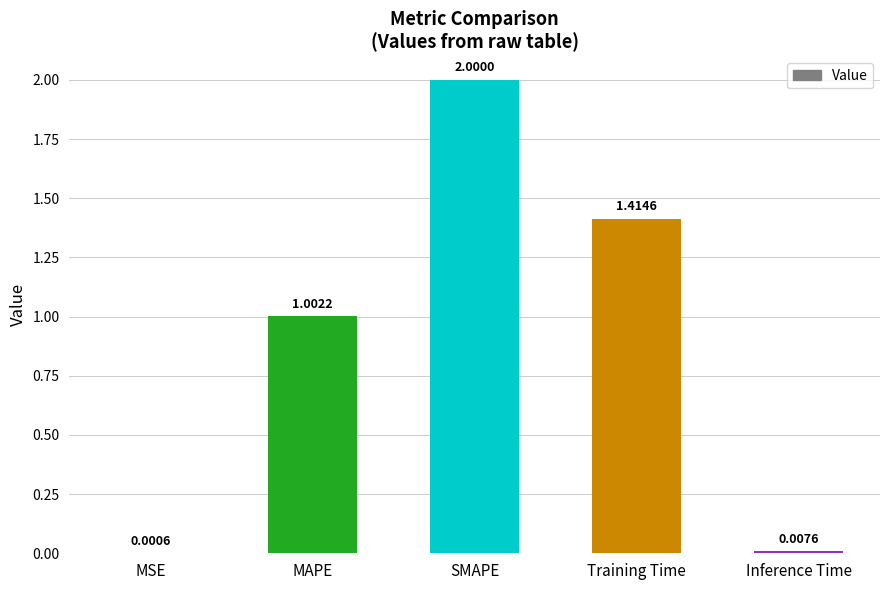

Where is the data nearest to the value 1?

MAPE